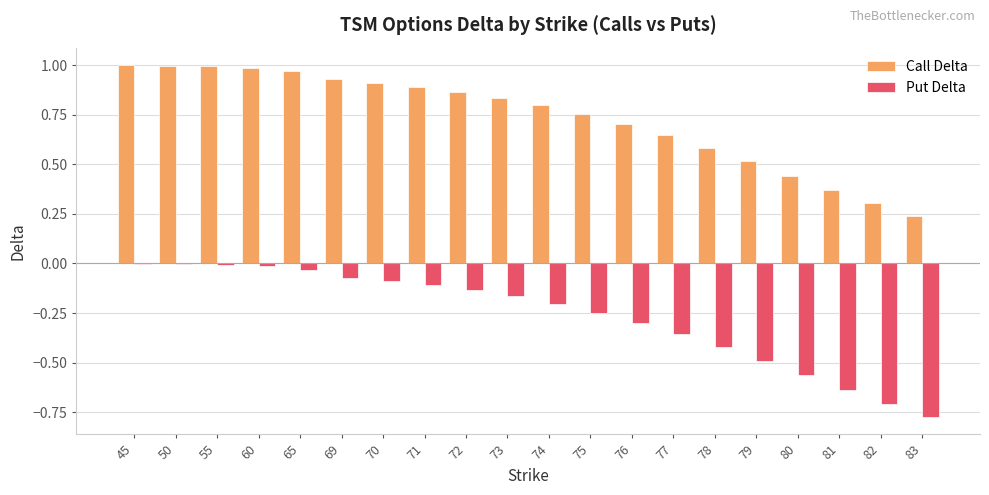

Is it true that Call Delta equals 0.3 at 50?

False